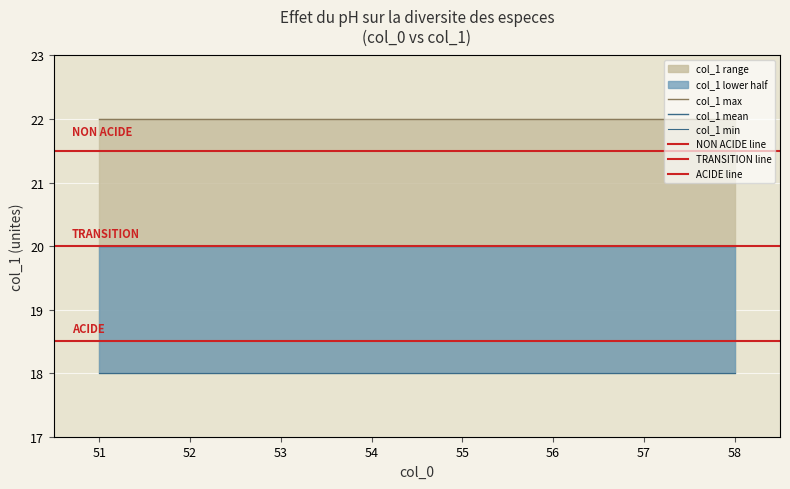

What is the ratio of the value at 55 to the value at 53?

1.0